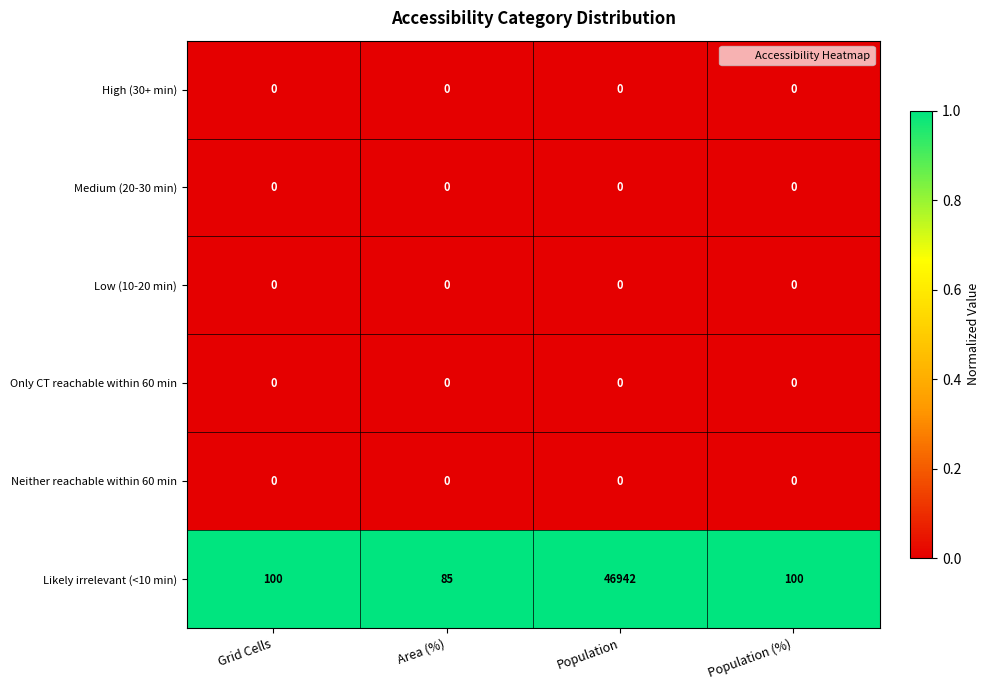

What is the total value across all series at Grid Cells?

100